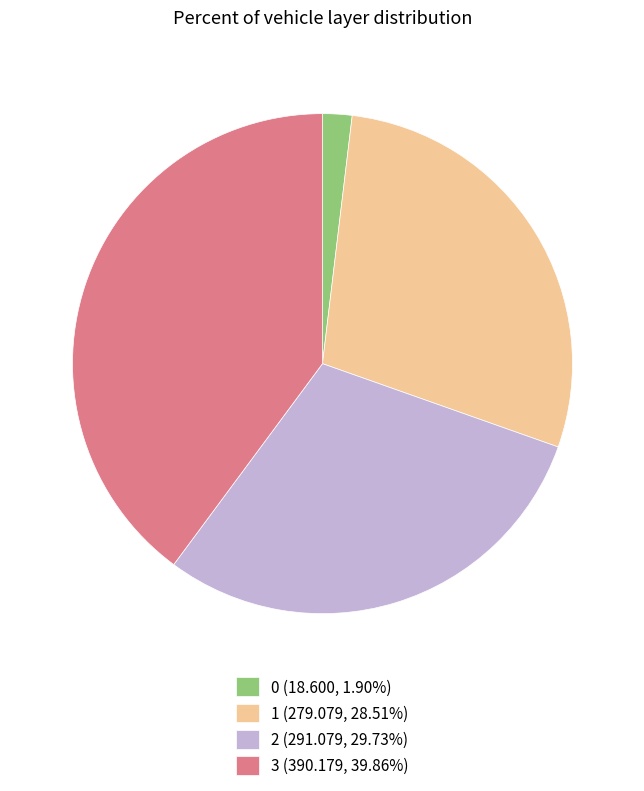

Count the number of slices in the pie.

4